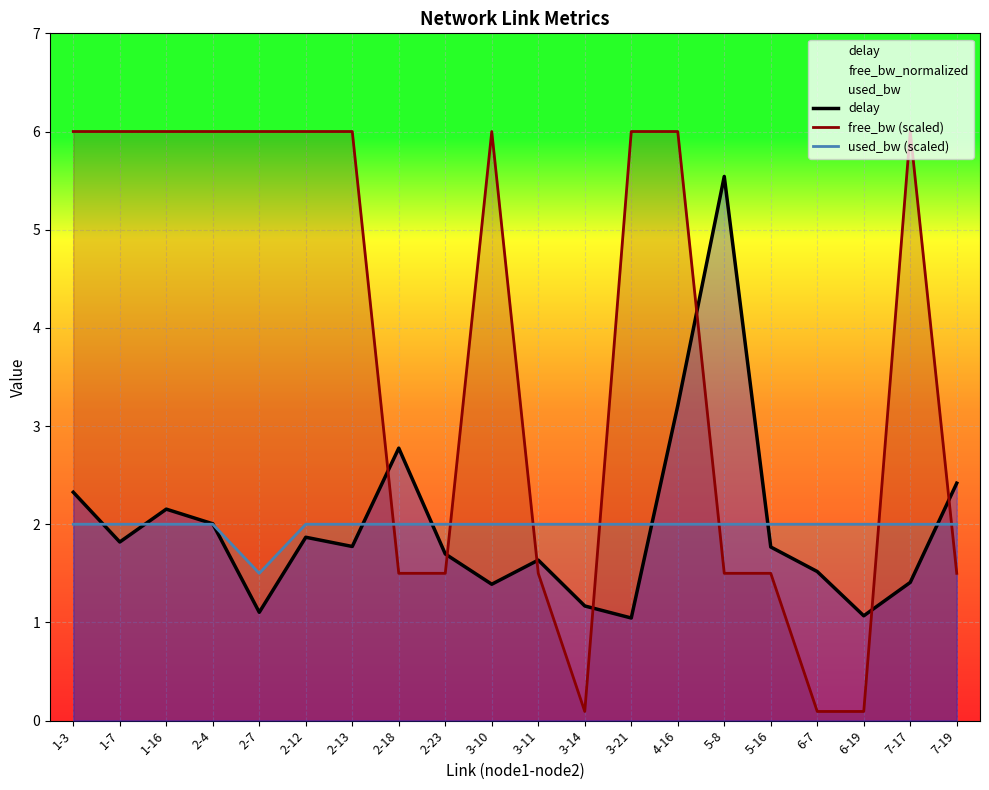

What is the label of the 10th point from the left?

3-10